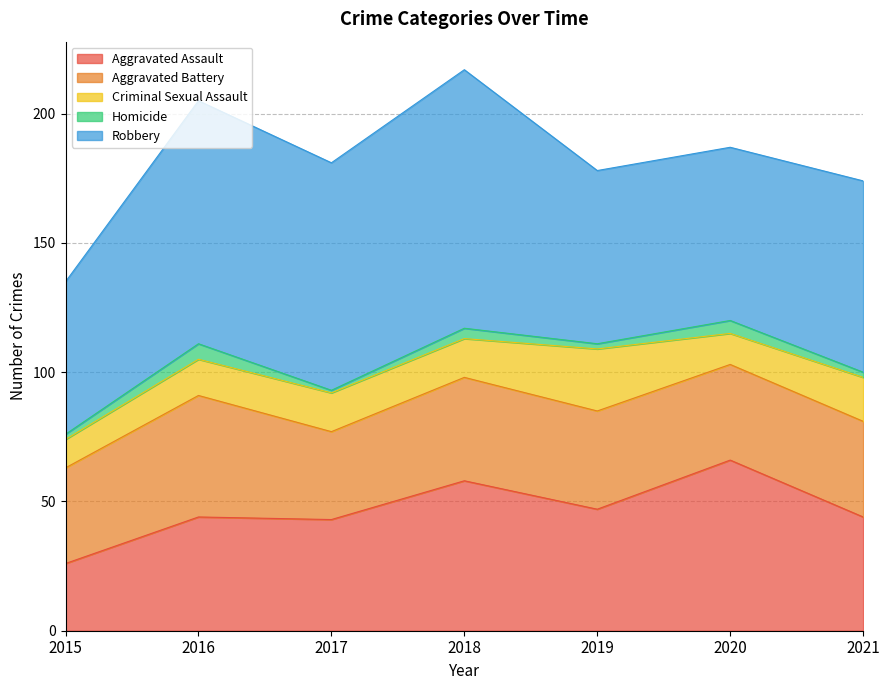

At how many categories does at least one series exceed 42?

7